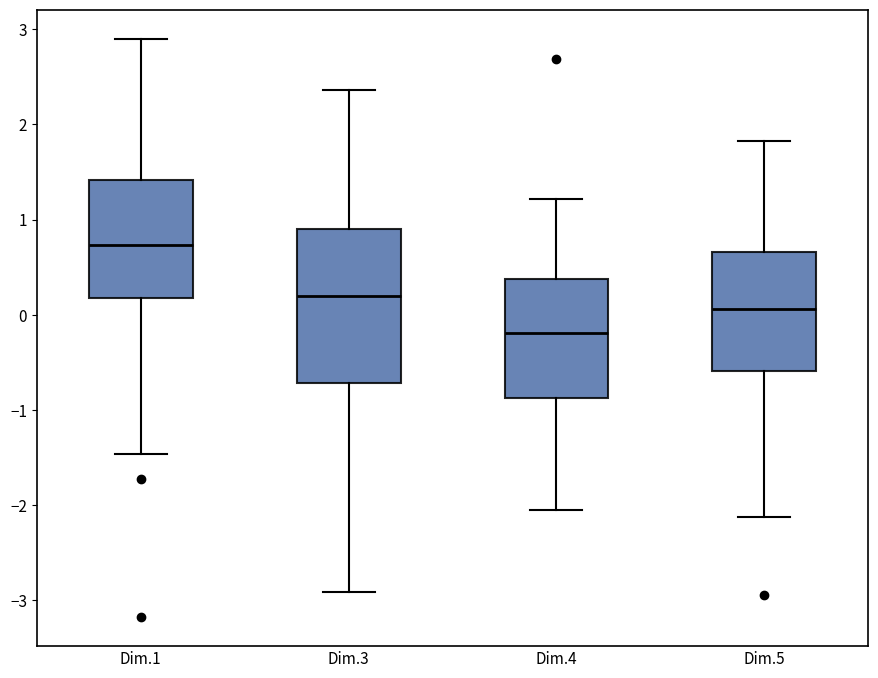

Reading left to right, read every box against the y-axis: the position of its median line, the range the box covers, and the ends of its whiskers. The values are not printed on the chart, so give them approximately, as read against the axis.

Dim.1: median 0.7, box 0.2 to 1.4, whiskers -1.5 to 2.9
Dim.3: median 0.2, box -0.7 to 0.9, whiskers -2.9 to 2.4
Dim.4: median -0.2, box -0.9 to 0.4, whiskers -2.1 to 1.2
Dim.5: median 0.1, box -0.6 to 0.7, whiskers -2.1 to 1.8